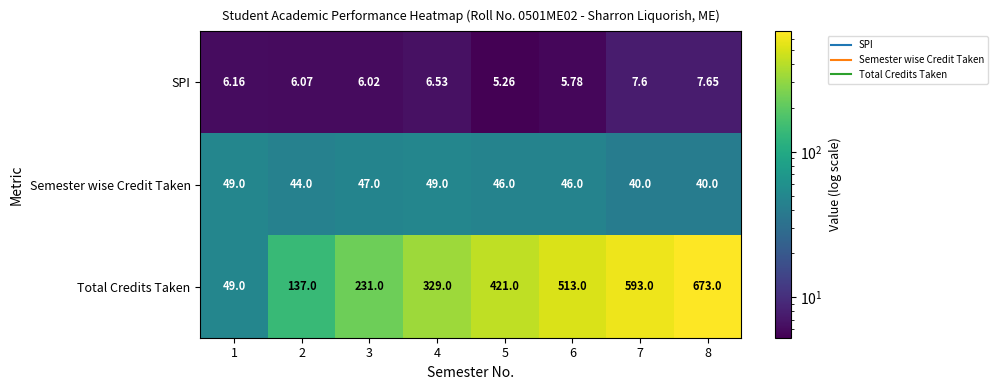

Which series changed the most between 4 and 6?

Total Credits Taken